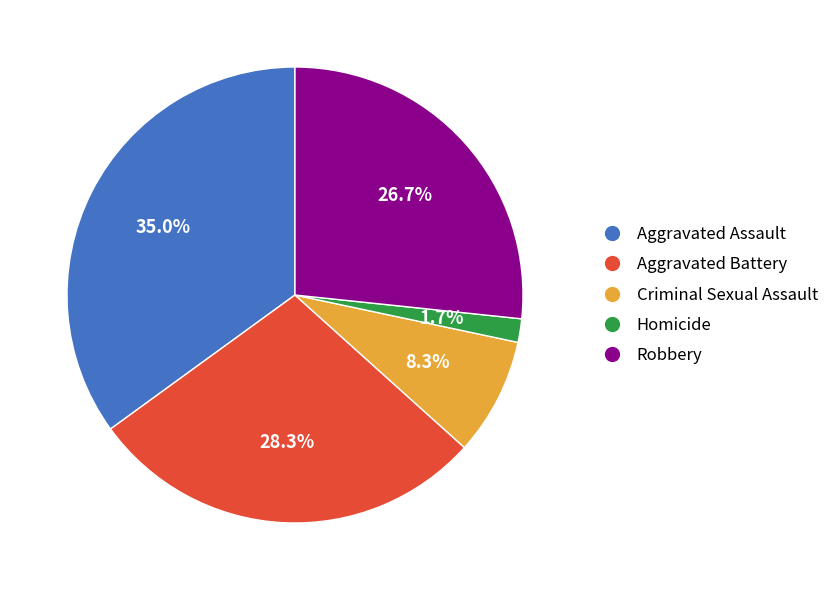

Does Aggravated Battery represent more than half of the total?

No